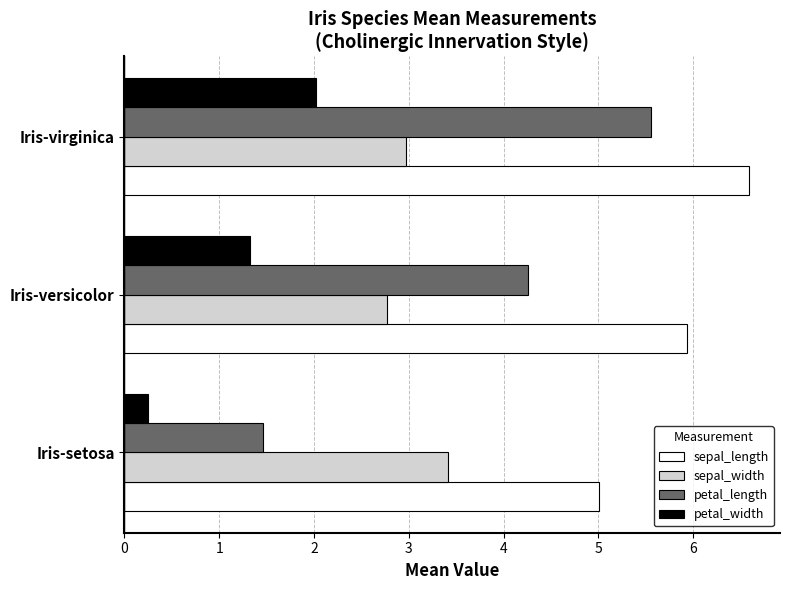

Between Iris-versicolor and Iris-virginica, which series saw the biggest shift?

petal_length